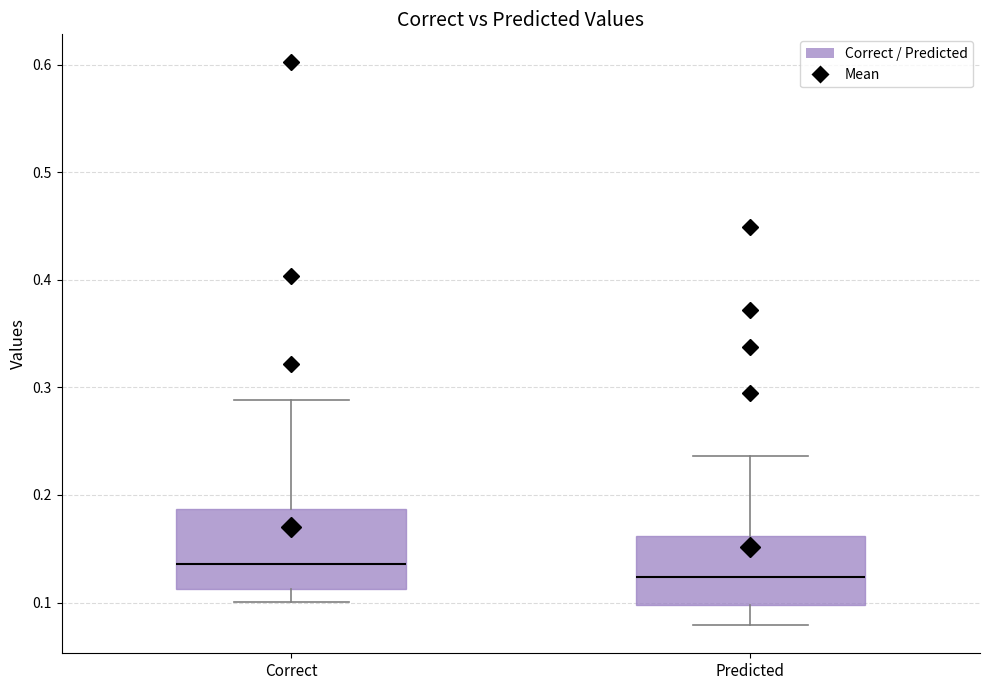

Where does the median line of the box for Predicted sit on the y-axis? The values are not printed on the chart, so give them approximately, as read against the axis.

0.12